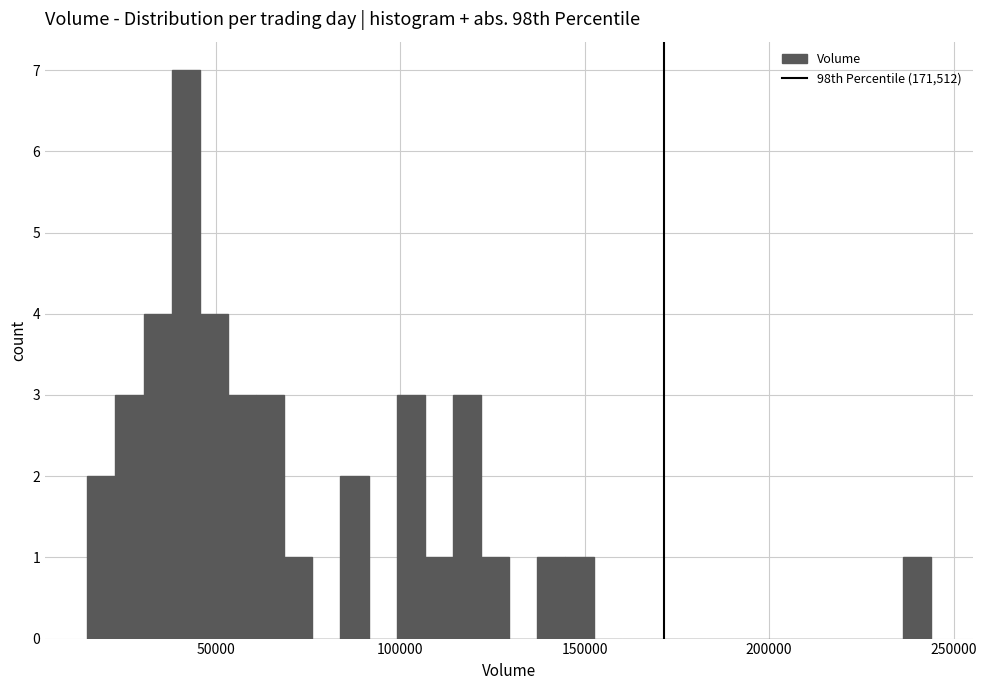

Read against the x-axis, roughly where is the centre of the tallest bar?

40000